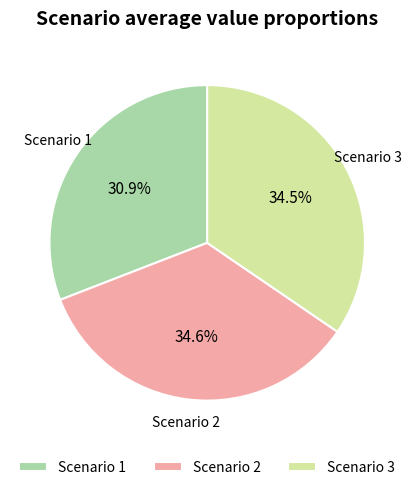

Which has a higher value, Scenario 1 or Scenario 3?

Scenario 3